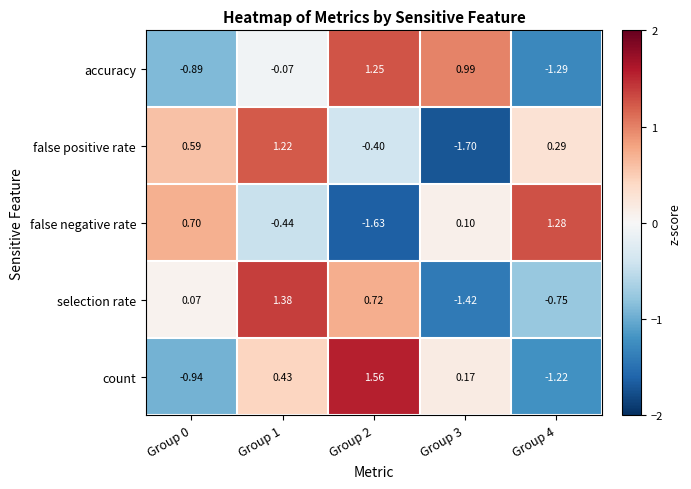

Which series changed the most between Group 1 and Group 3?

false positive rate